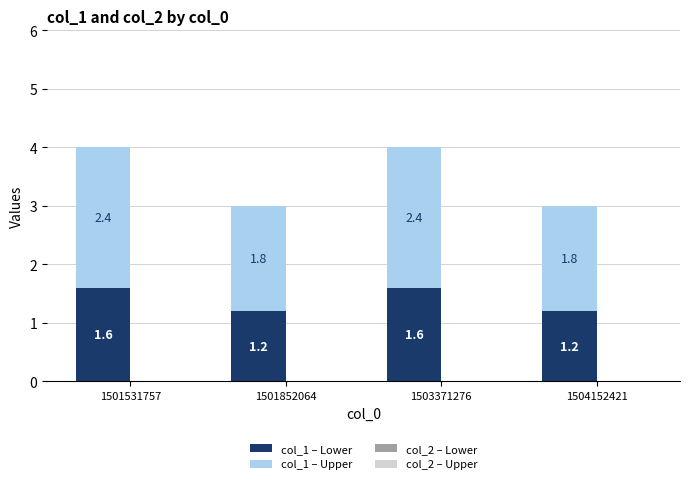

What is the total value across all series at 1501852064?

3.0